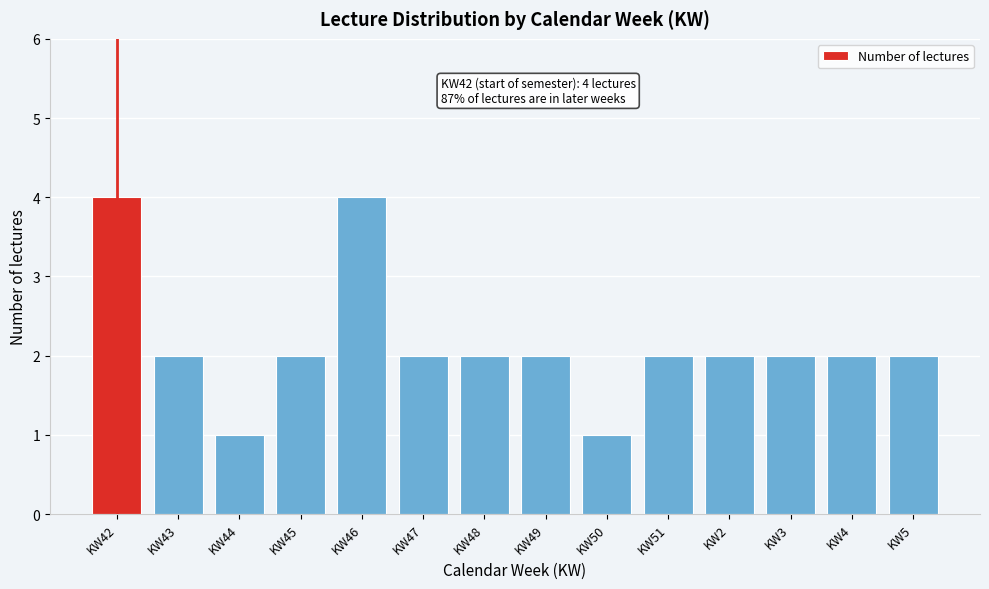

Reading left to right, what are all the values shown in this chart?

KW42=4	KW43=2	KW44=1	KW45=2	KW46=4	KW47=2	KW48=2	KW49=2	KW50=1	KW51=2	KW2=2	KW3=2	KW4=2	KW5=2